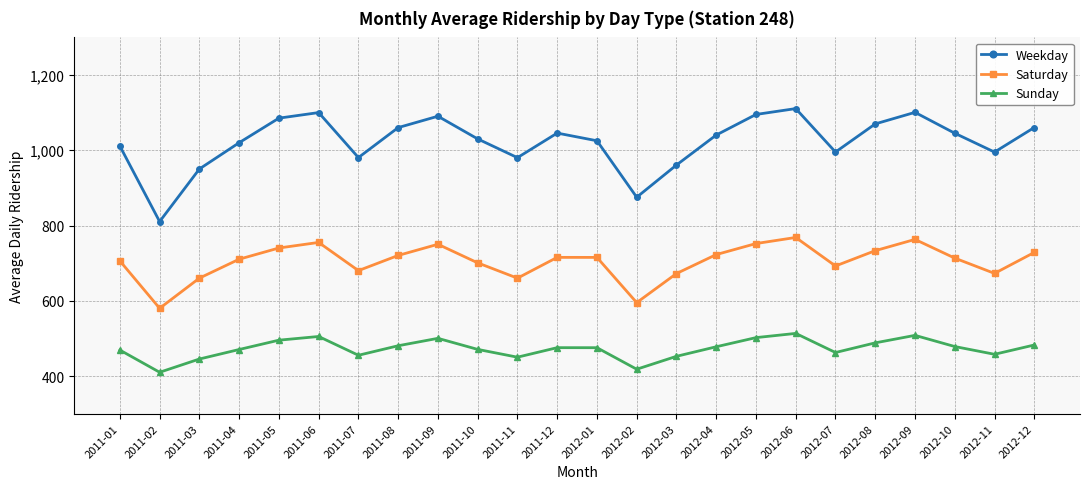

Is the value of Sunday at 2012-04 greater than the value of Weekday at 2011-09?

No